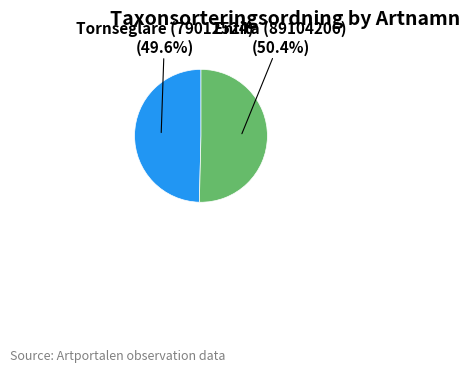

Does Tornseglare (79012524) represent more than half of the total?

No